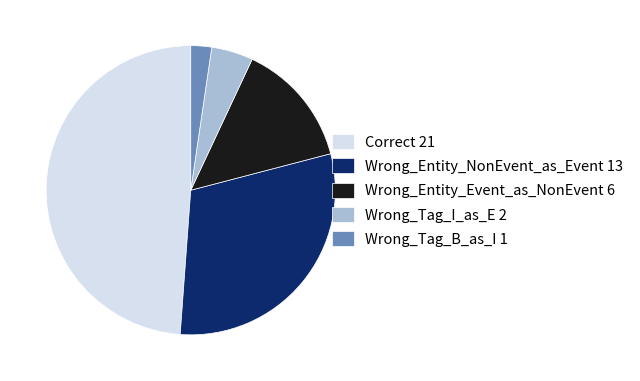

Does Correct represent more than half of the total?

No